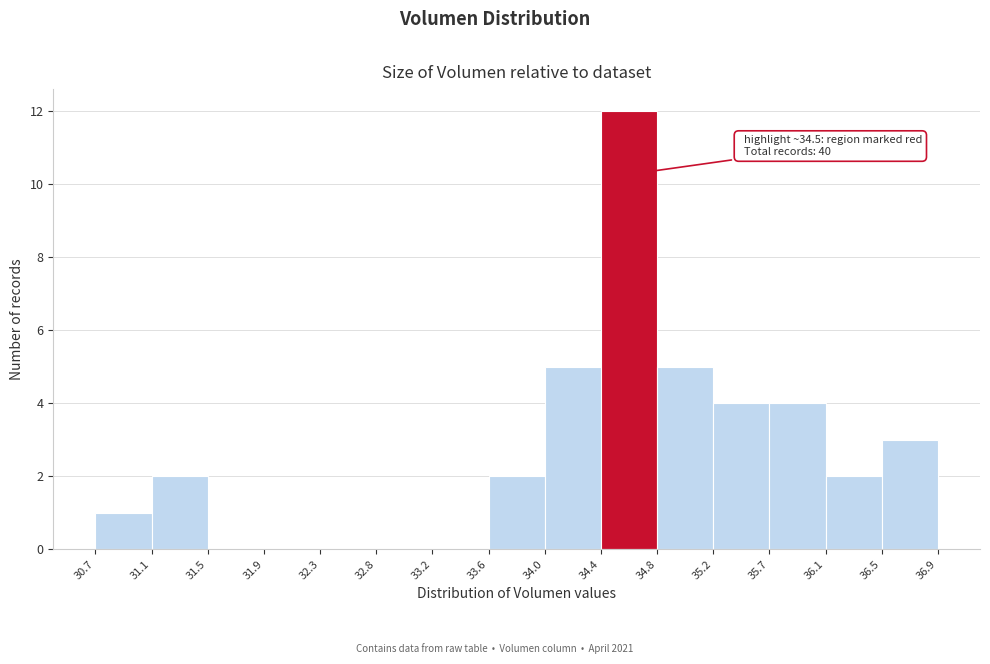

Over which range of the x-axis is the bar tallest?

34.4 to 34.8